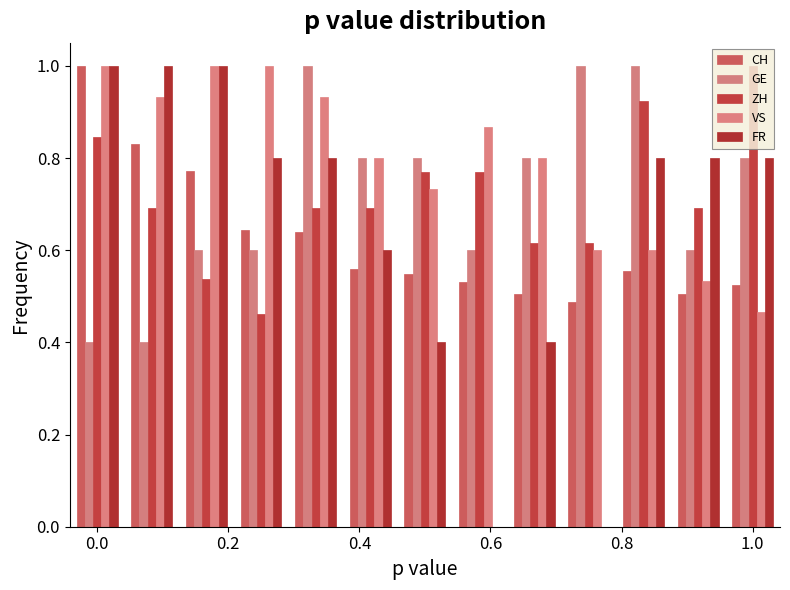

Reading right to left, transcribe all the data shown in this chart.

CH: 0.5	0.5	0.6	0.5	0.5	0.5	0.5	0.6	0.6	0.6	0.8	0.8	1.0
GE: 0.8	0.6	1.0	1.0	0.8	0.6	0.8	0.8	1.0	0.6	0.6	0.4	0.4
ZH: 1.0	0.7	0.9	0.6	0.6	0.8	0.8	0.7	0.7	0.5	0.5	0.7	0.8
VS: 0.5	0.5	0.6	0.6	0.8	0.9	0.7	0.8	0.9	1.0	1.0	0.9	1.0
FR: 0.8	0.8	0.8	0.0	0.4	0.0	0.4	0.6	0.8	0.8	1.0	1.0	1.0